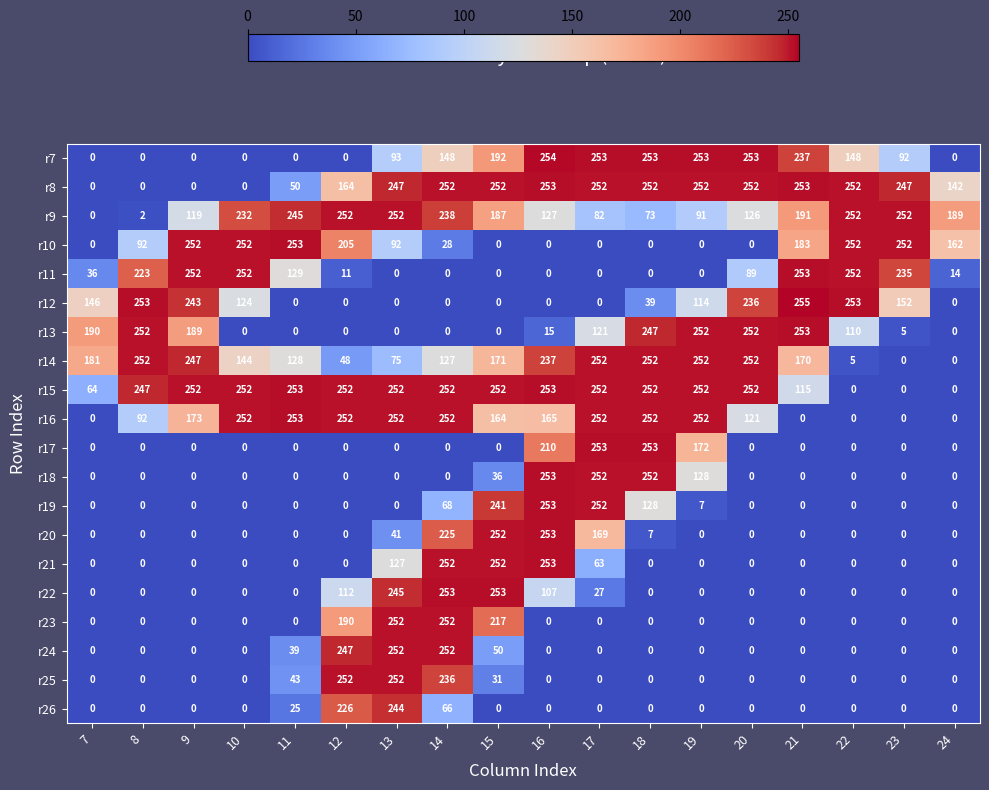

How many series are shown in this chart?

20